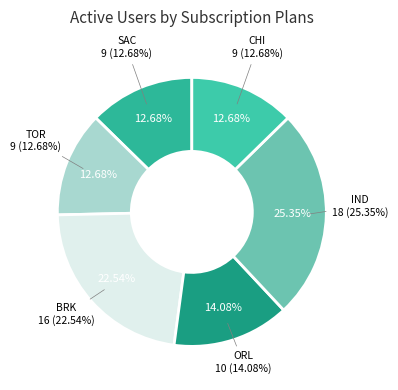

Is the sum of BRK and CHI greater than half?

No